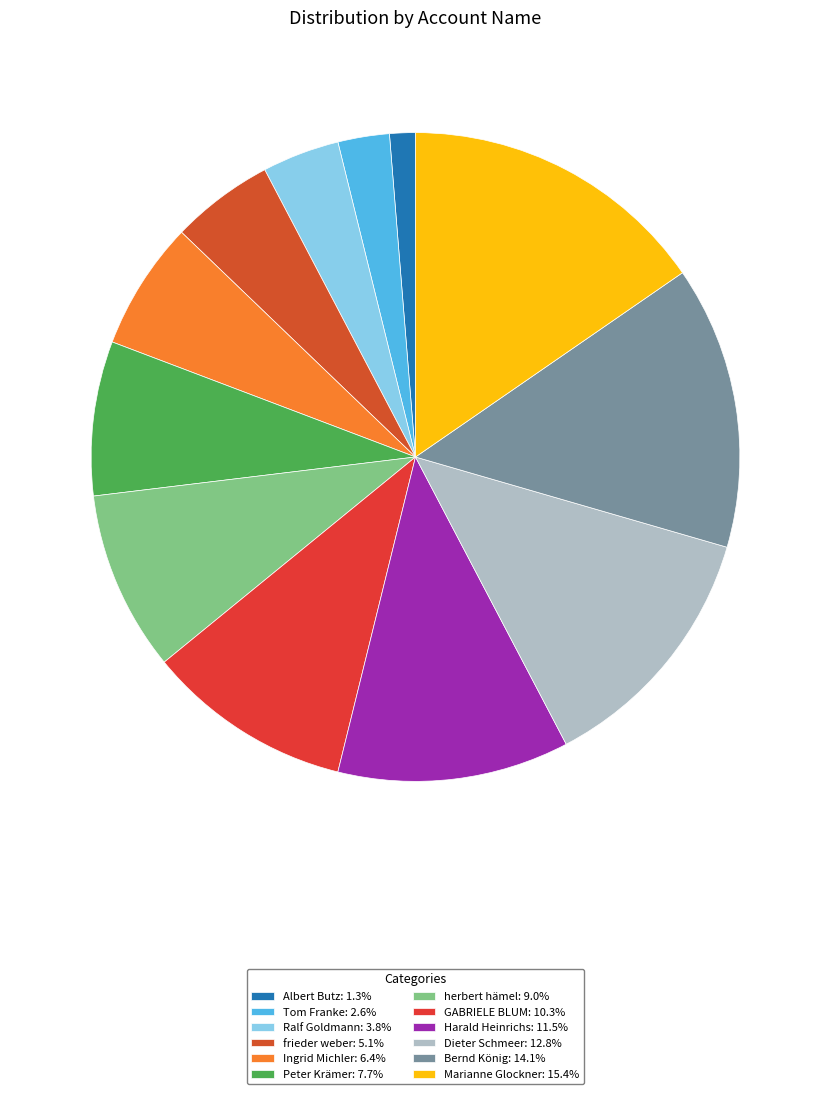

Is there a majority slice in this chart?

No